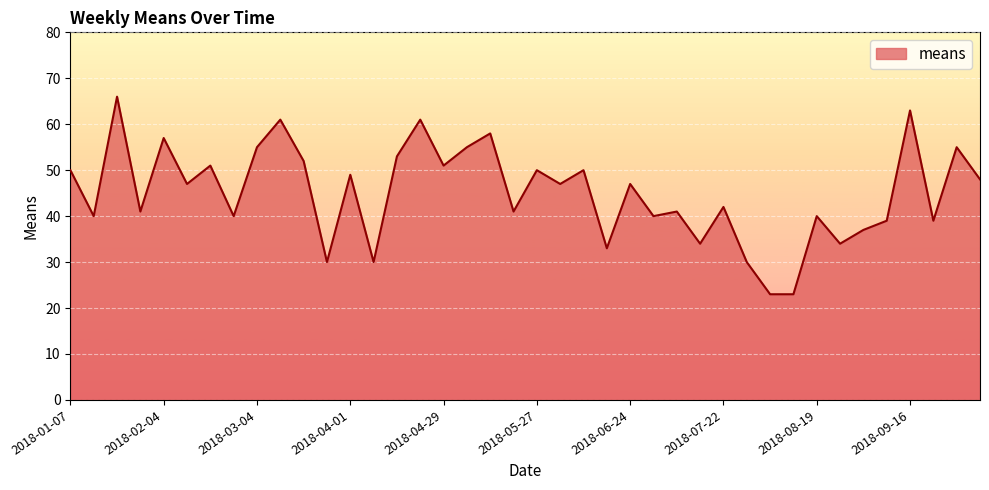

Does the chart display data point markers on the line(s)?

No